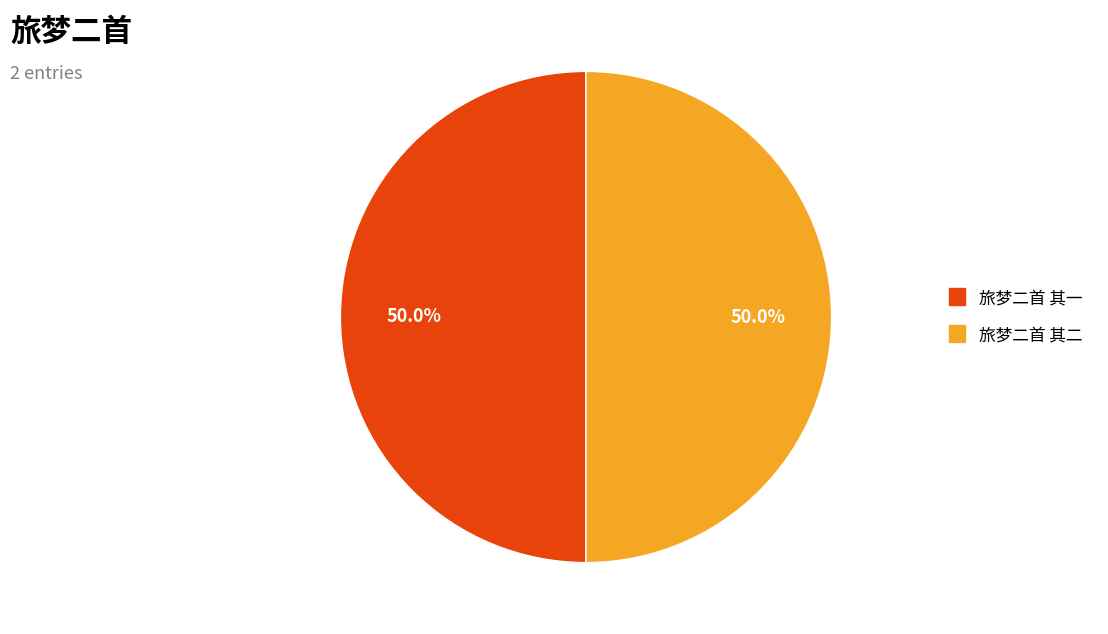

What portion of the pie excludes 旅梦二首 其二?

50.0%